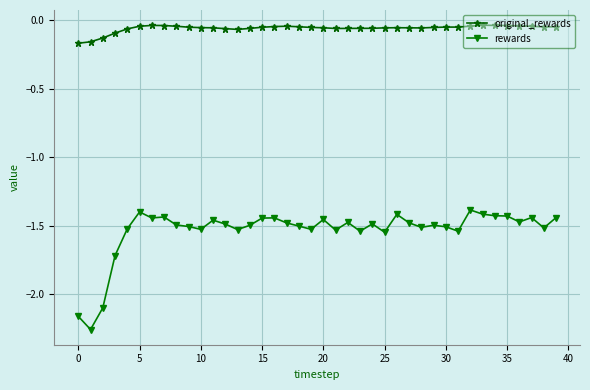

At how many categories does at least one series exceed -2?

40